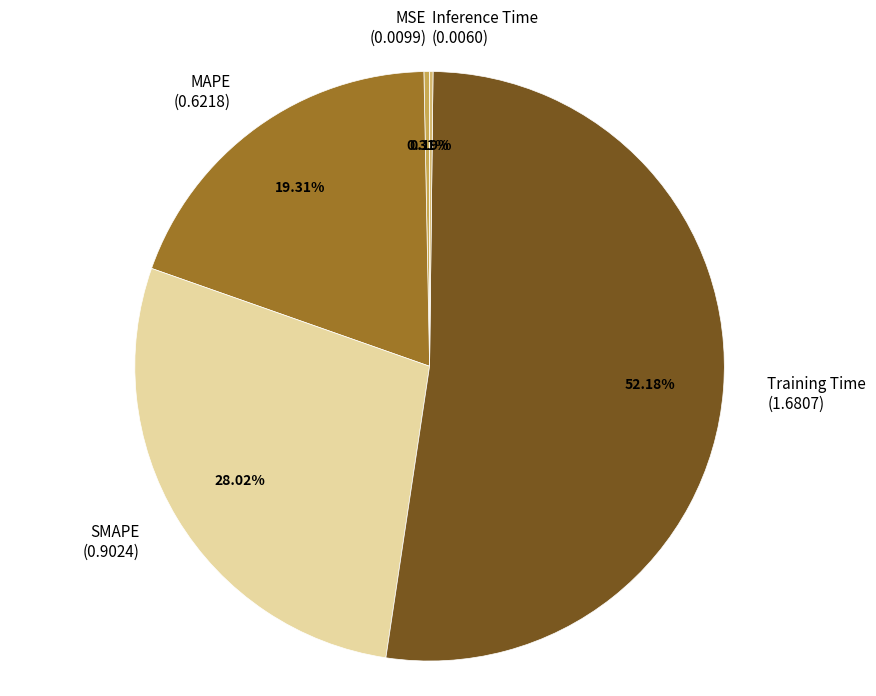

To the nearest percent, what is the combined percentage of SMAPE and MSE?

28%